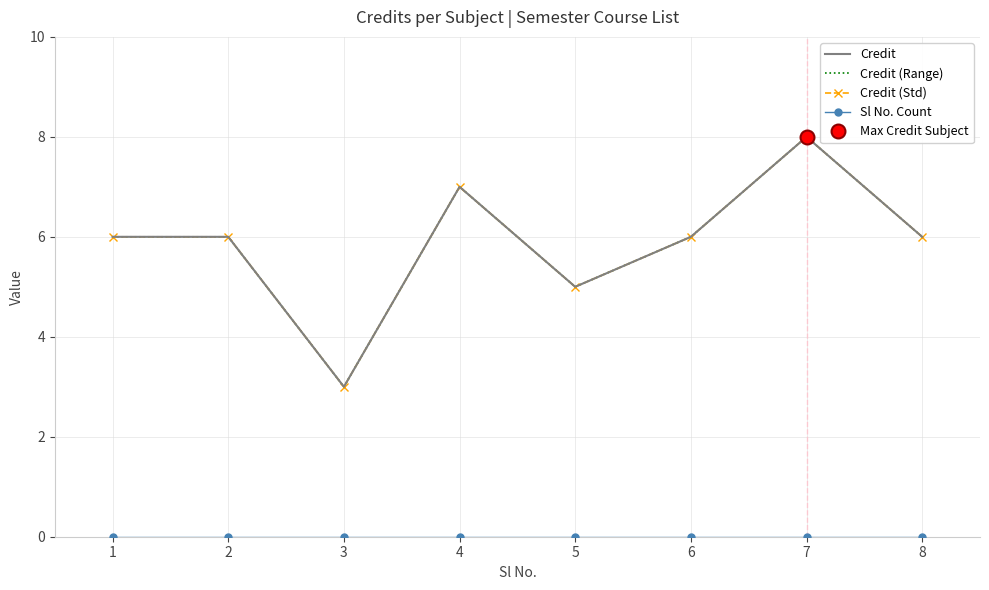

Which has a higher value, 1 or 8?

1